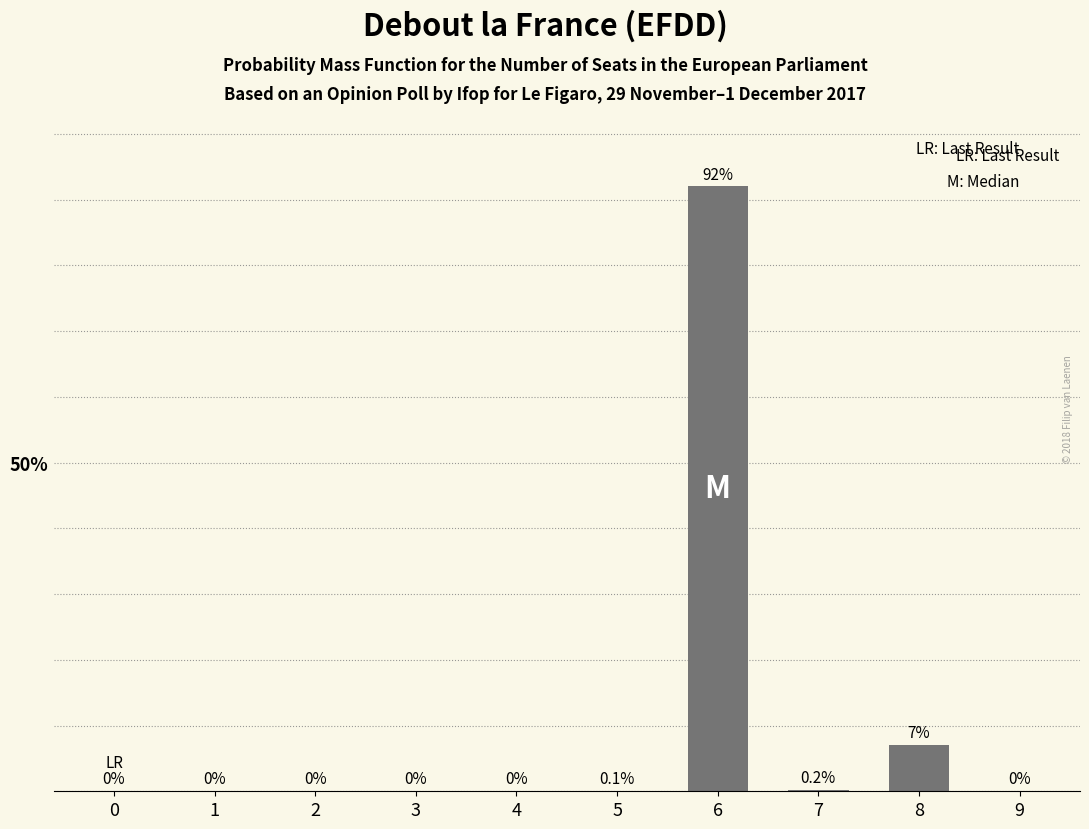

Between 8 and 4, which is larger?

8